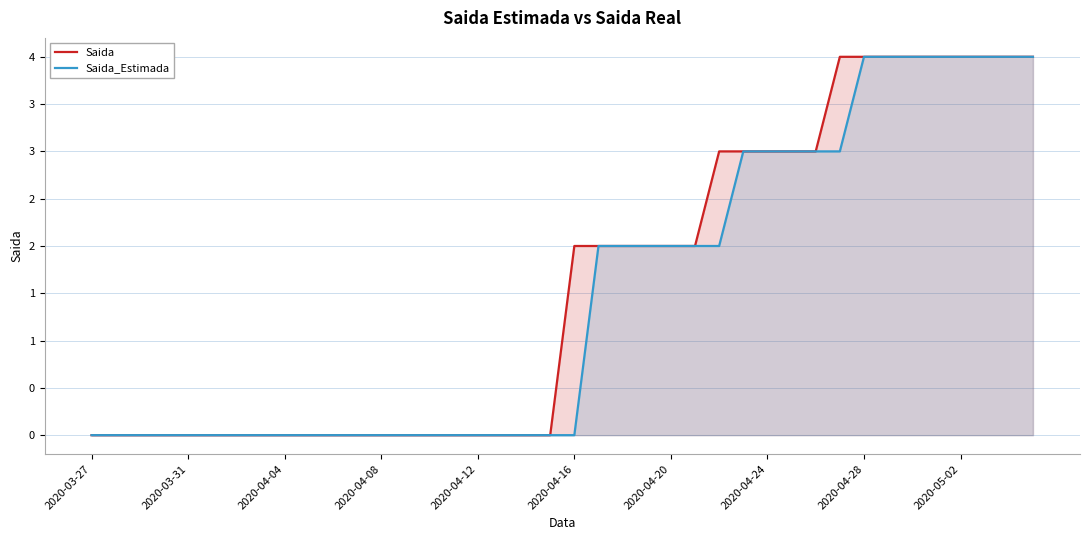

Count the Saida_Estimada values in the range 0 to 3.

32